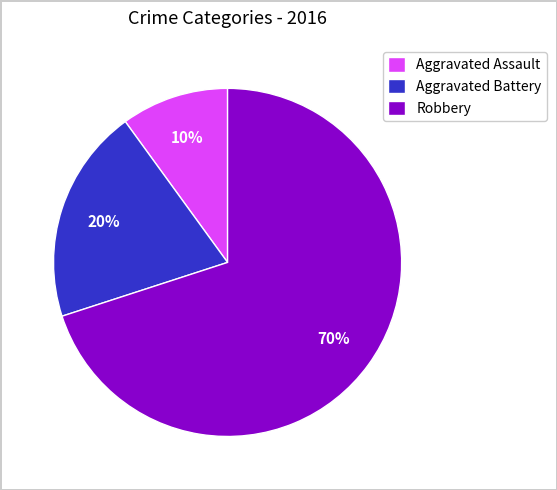

To the nearest percent, what is the combined percentage of Robbery and Aggravated Battery?

90%